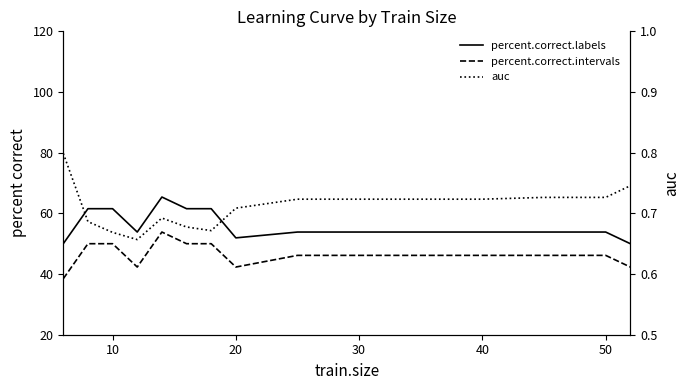

How many data points in percent.correct.labels are less than 53?

3